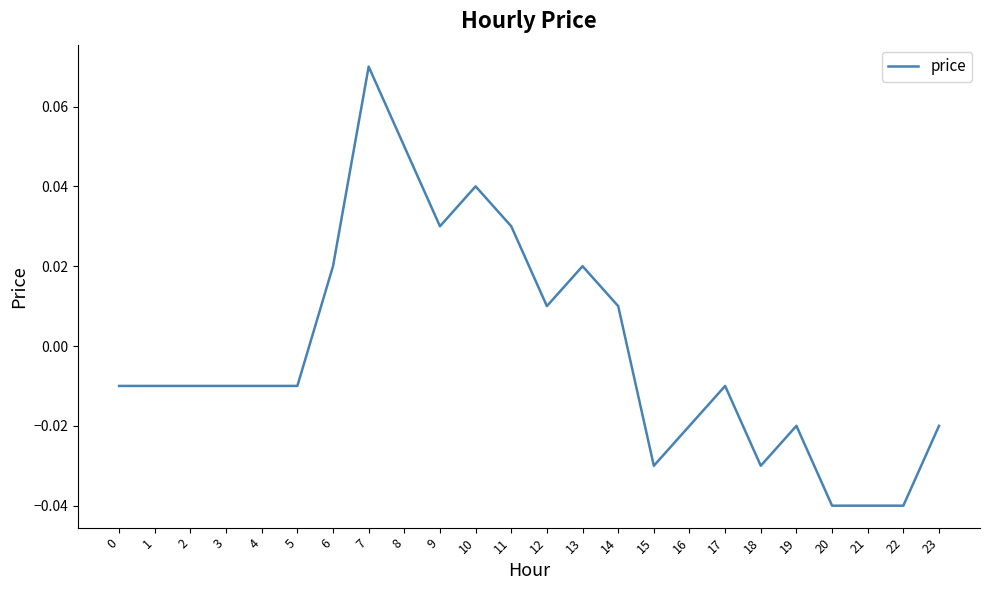

At which label does the data first exceed 0?

6